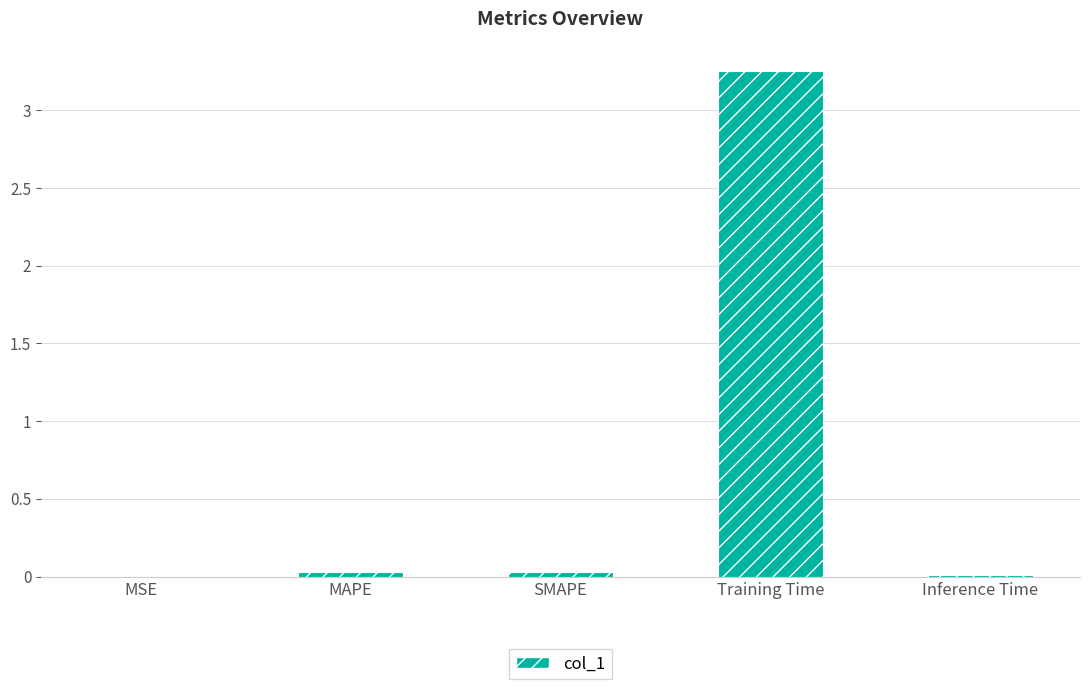

The value at MAPE is 0.0. True or false?

True